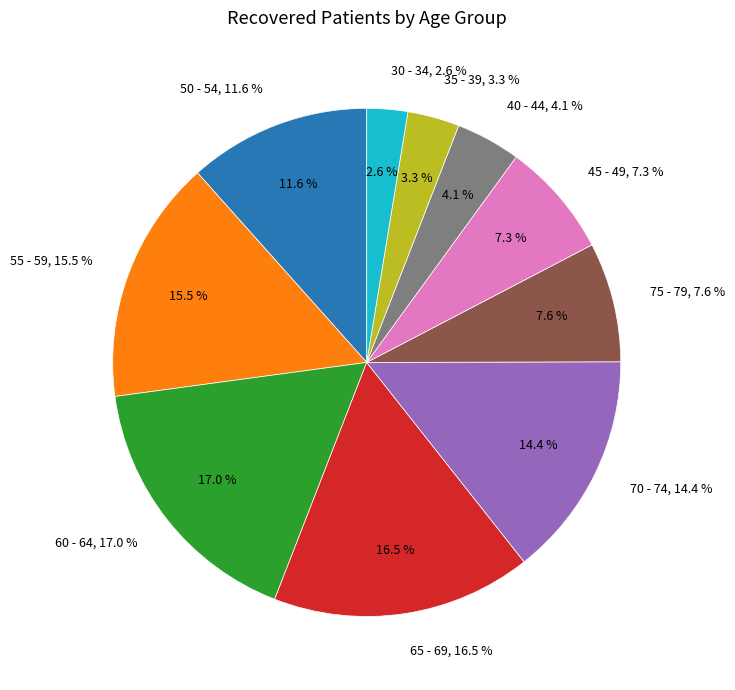

Count the number of slices in the pie.

10